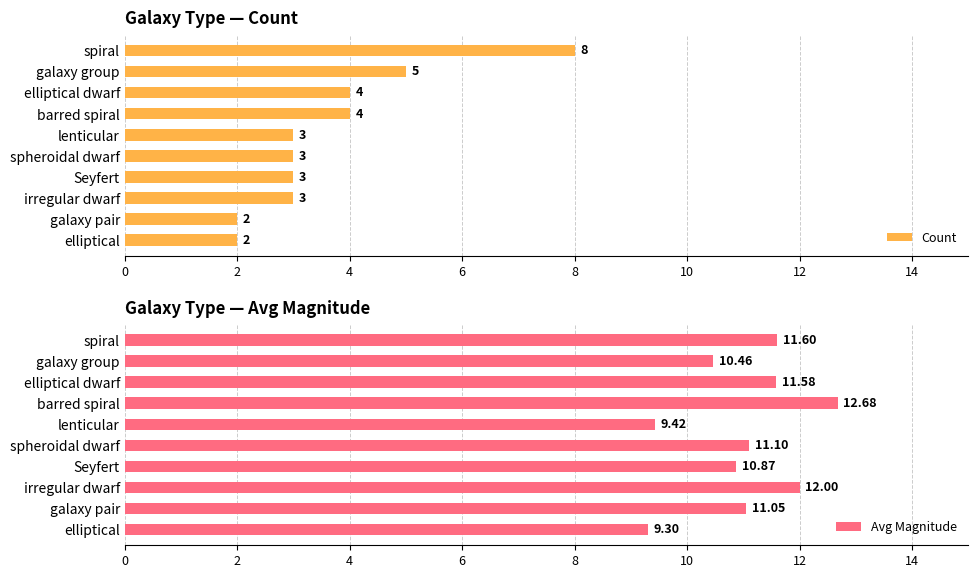

How many categories are shown in the chart?

10